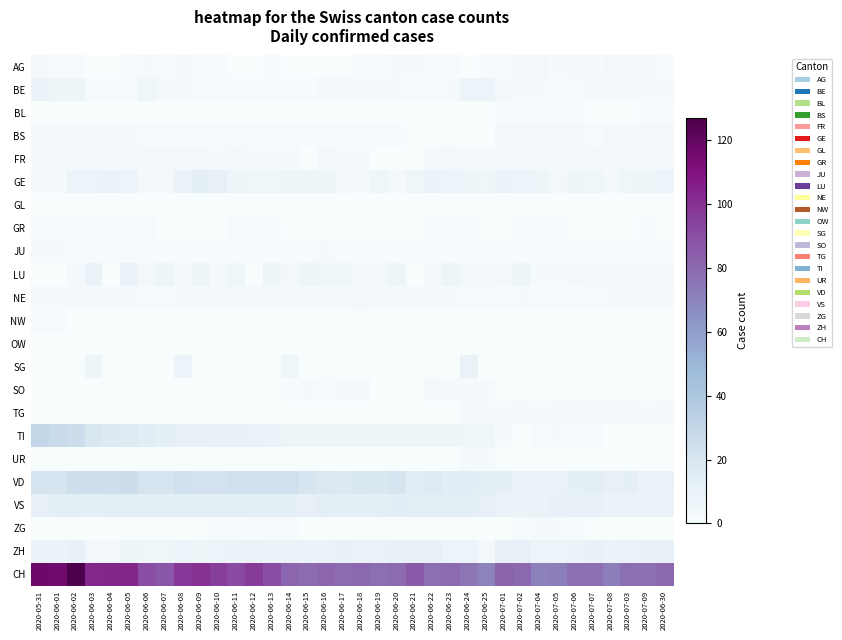

Which series has the largest range (max minus min)?

CH